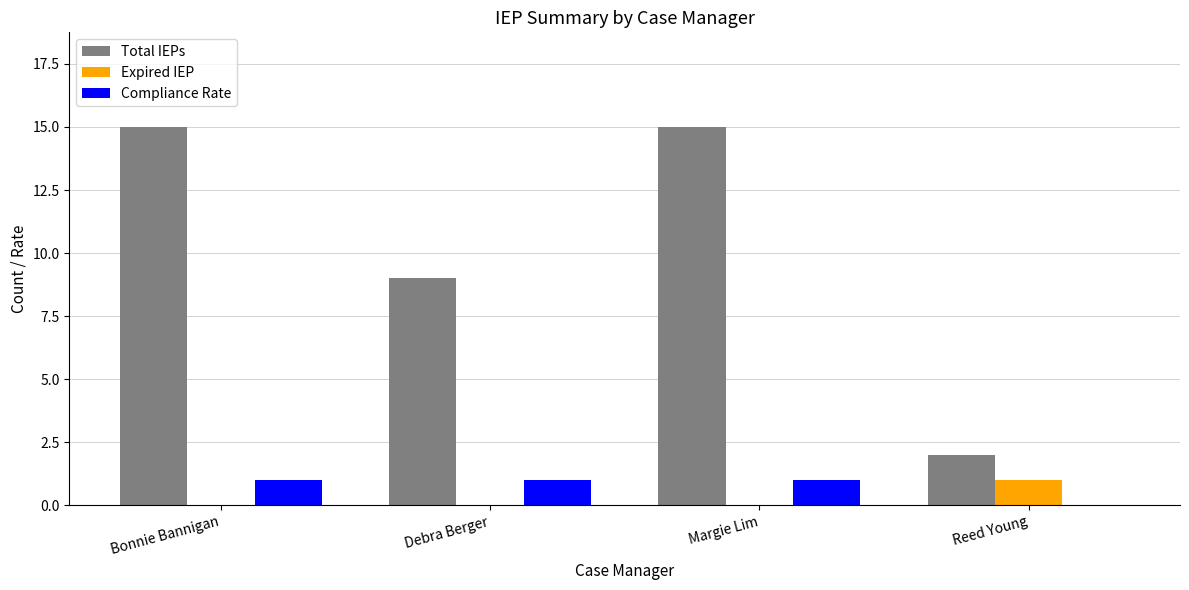

Which series changed the most between Bonnie Bannigan and Reed Young?

Total IEPs